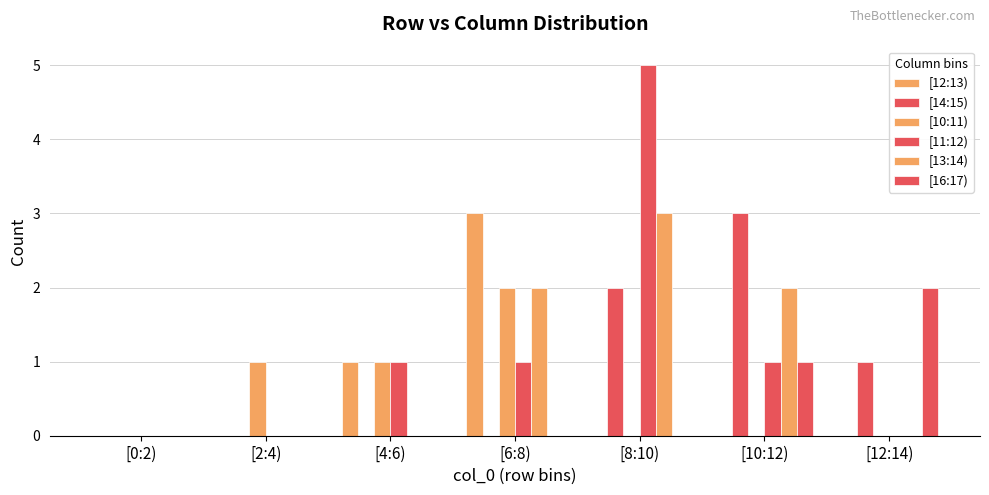

Are the bars horizontal?

No